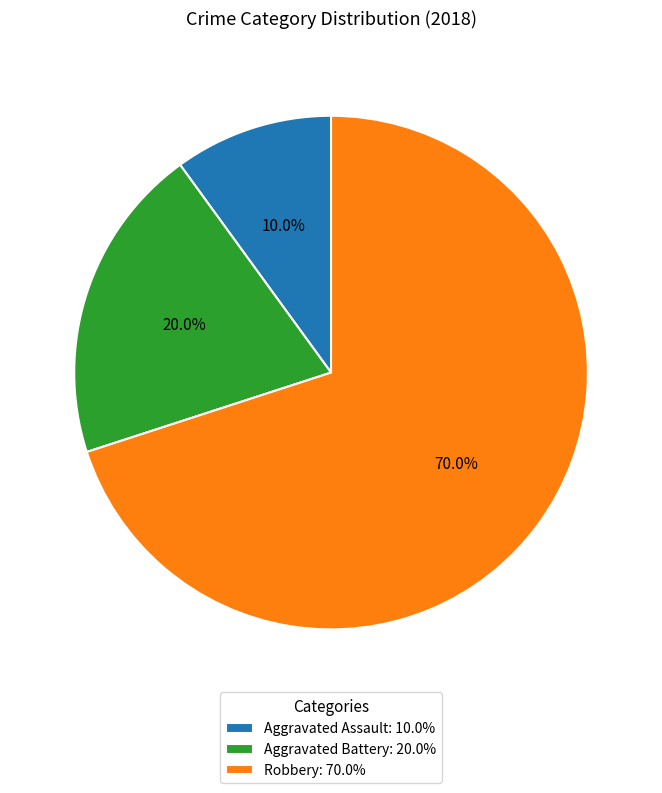

What is the smallest slice in the pie chart?

Aggravated Assault